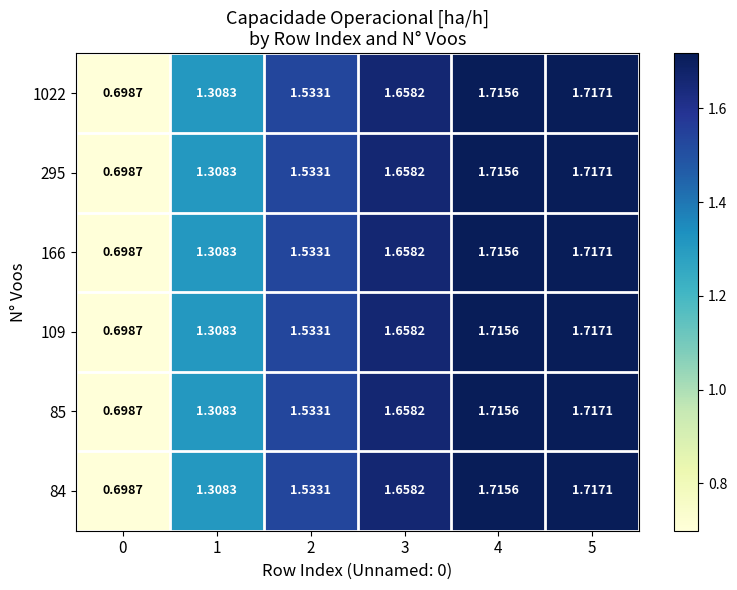

Count the number of categories in the chart.

6